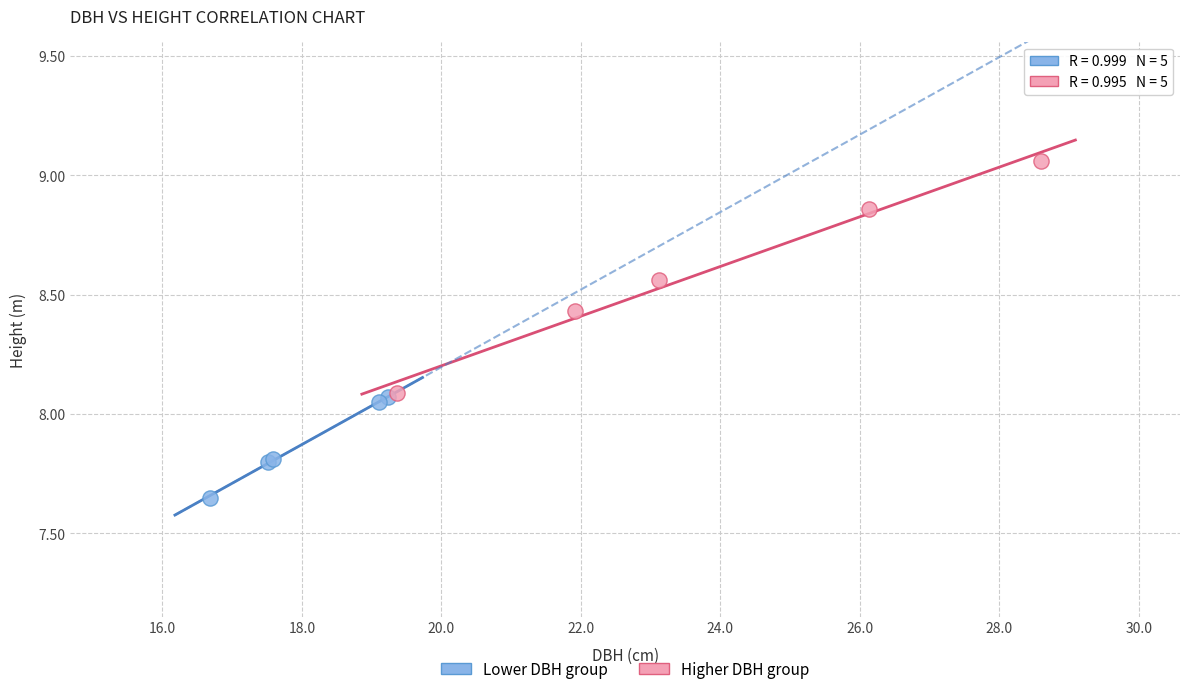

Which series has the largest Y range (max minus min)?

Higher DBH group